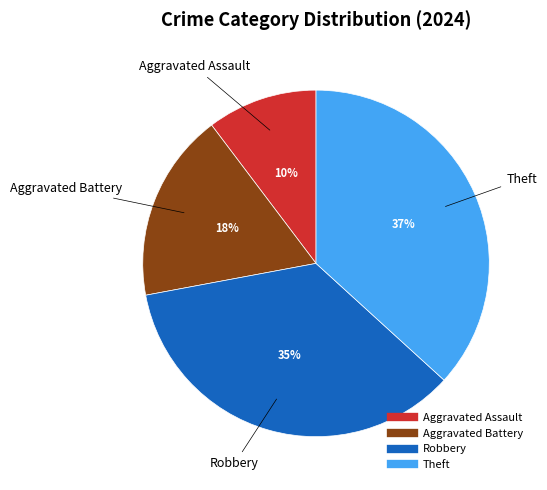

To the nearest percent, what portion does Aggravated Battery represent?

18%